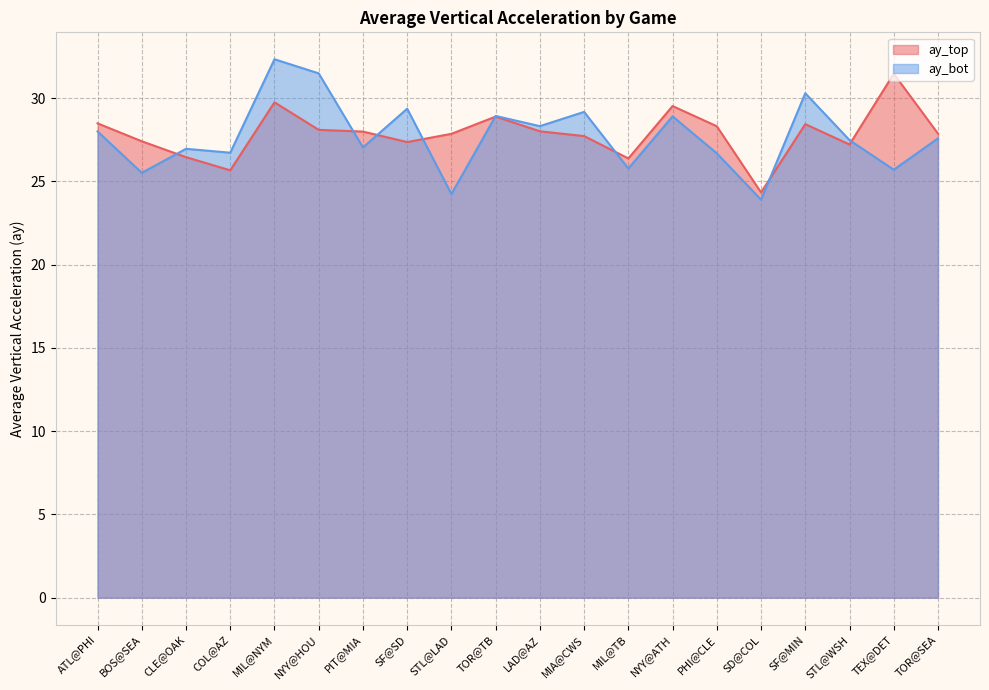

Which series has the widest spread of values?

ay_bot